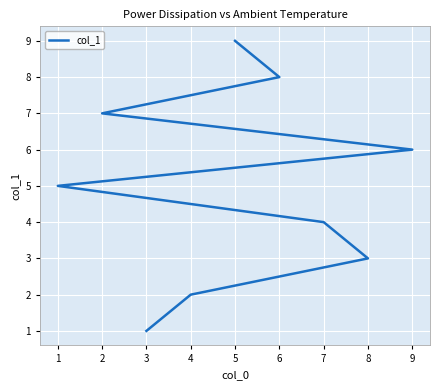

Reading right to left, list all the values displayed in this chart.

9=6	8=3	7=4	6=8	5=9	4=2	3=1	2=7	1=5